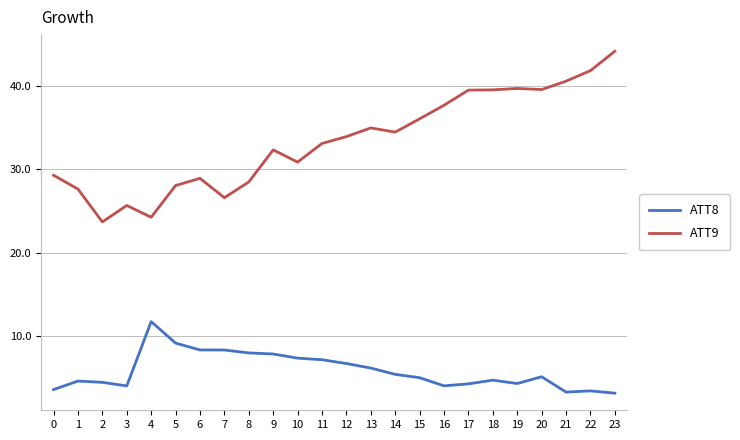

What is the maximum value shown in the chart?

44.1